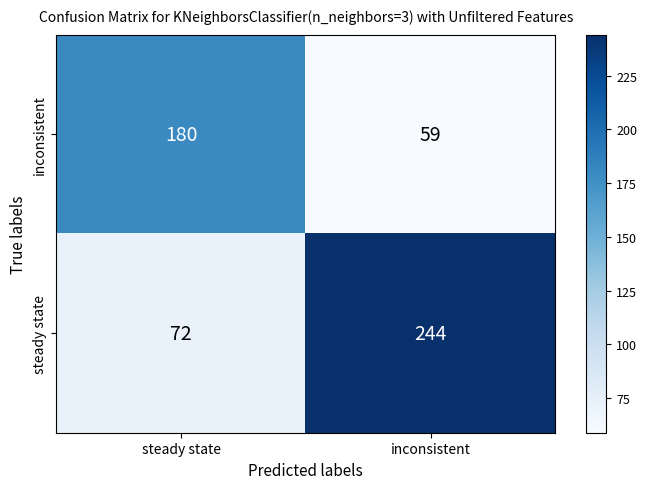

Which series changed the most between steady state and inconsistent?

steady state